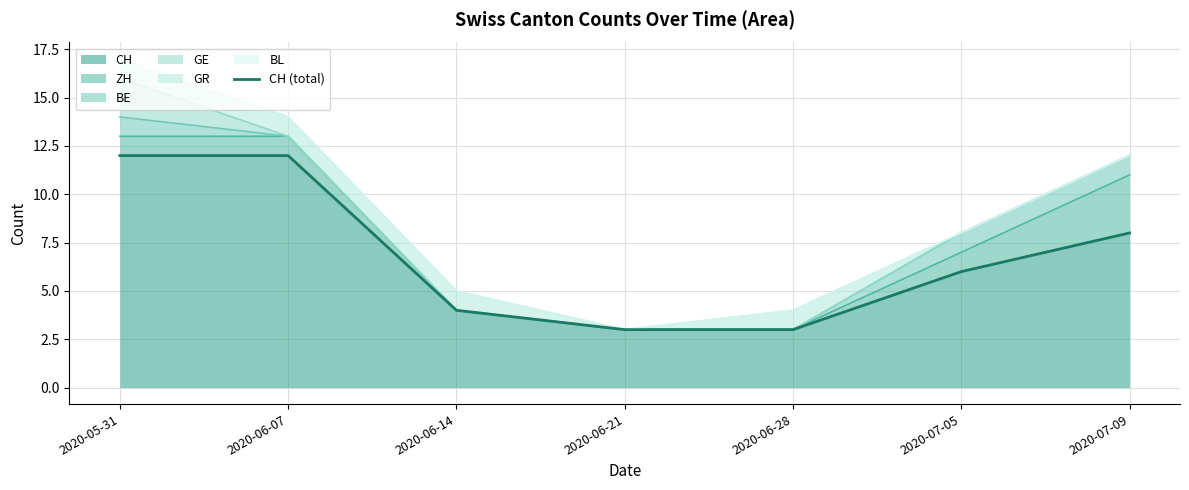

True or false: the data has more than 2 interior local peaks.

False